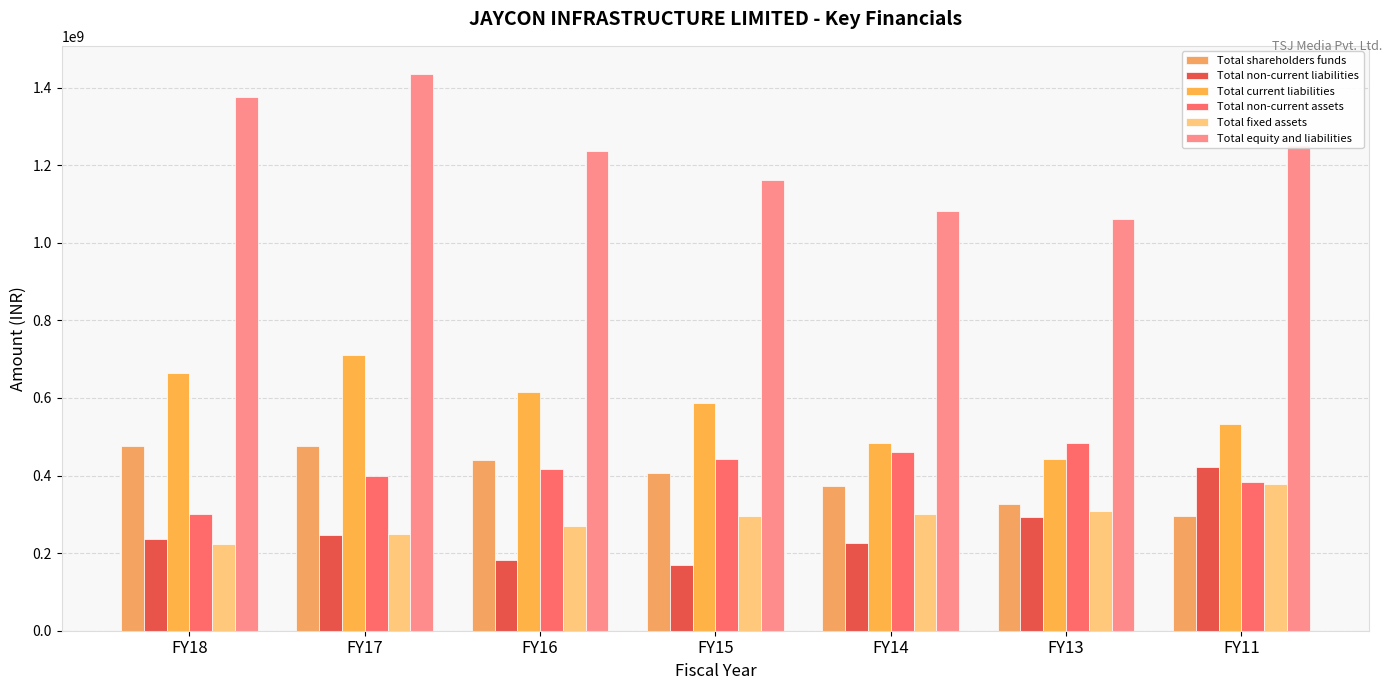

How many categories are shown in the chart?

7